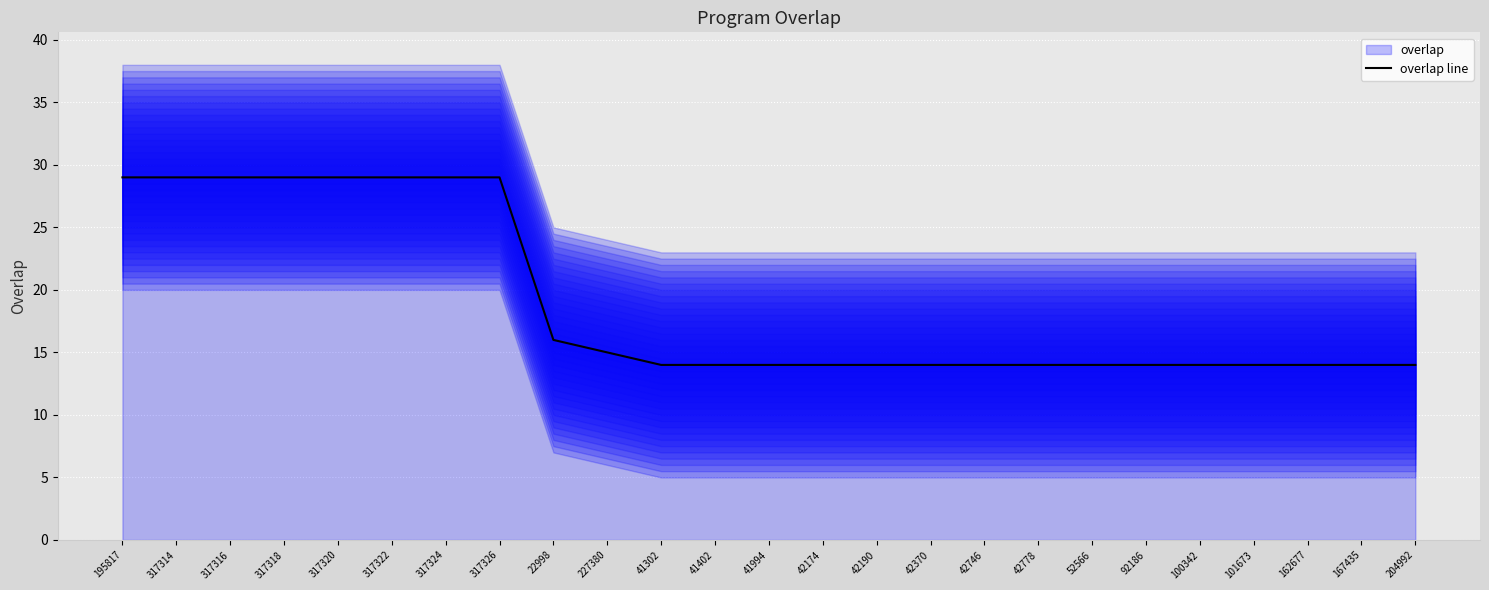

What is the smallest value displayed?

14